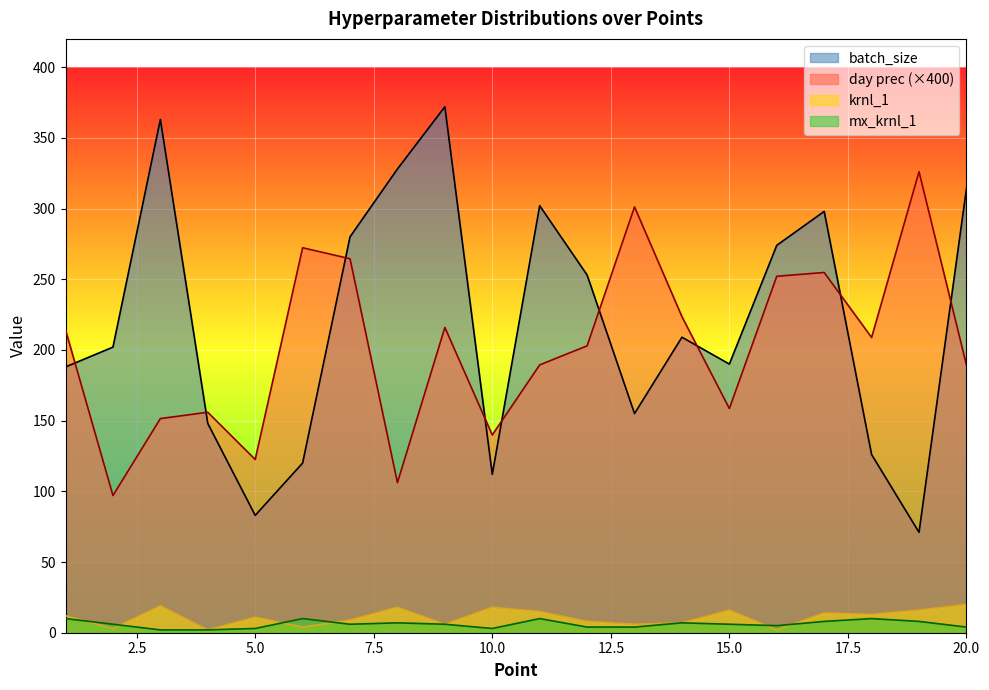

At which label is batch_size closest to 221?

14